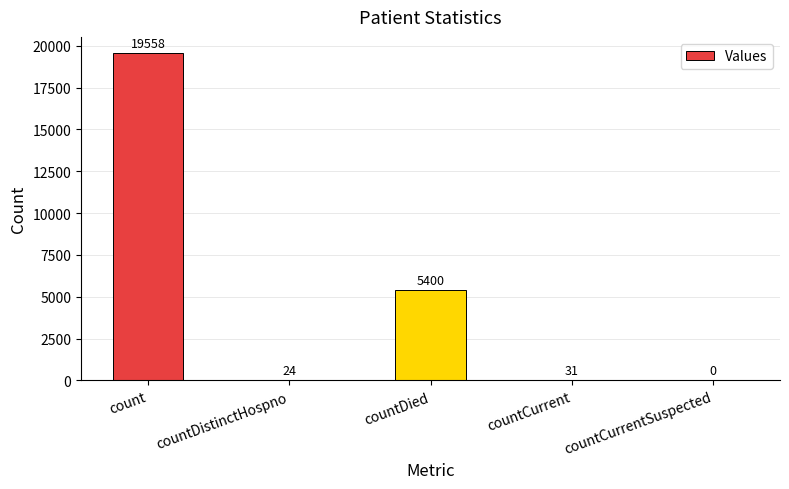

Does the chart contain stacked bars?

No